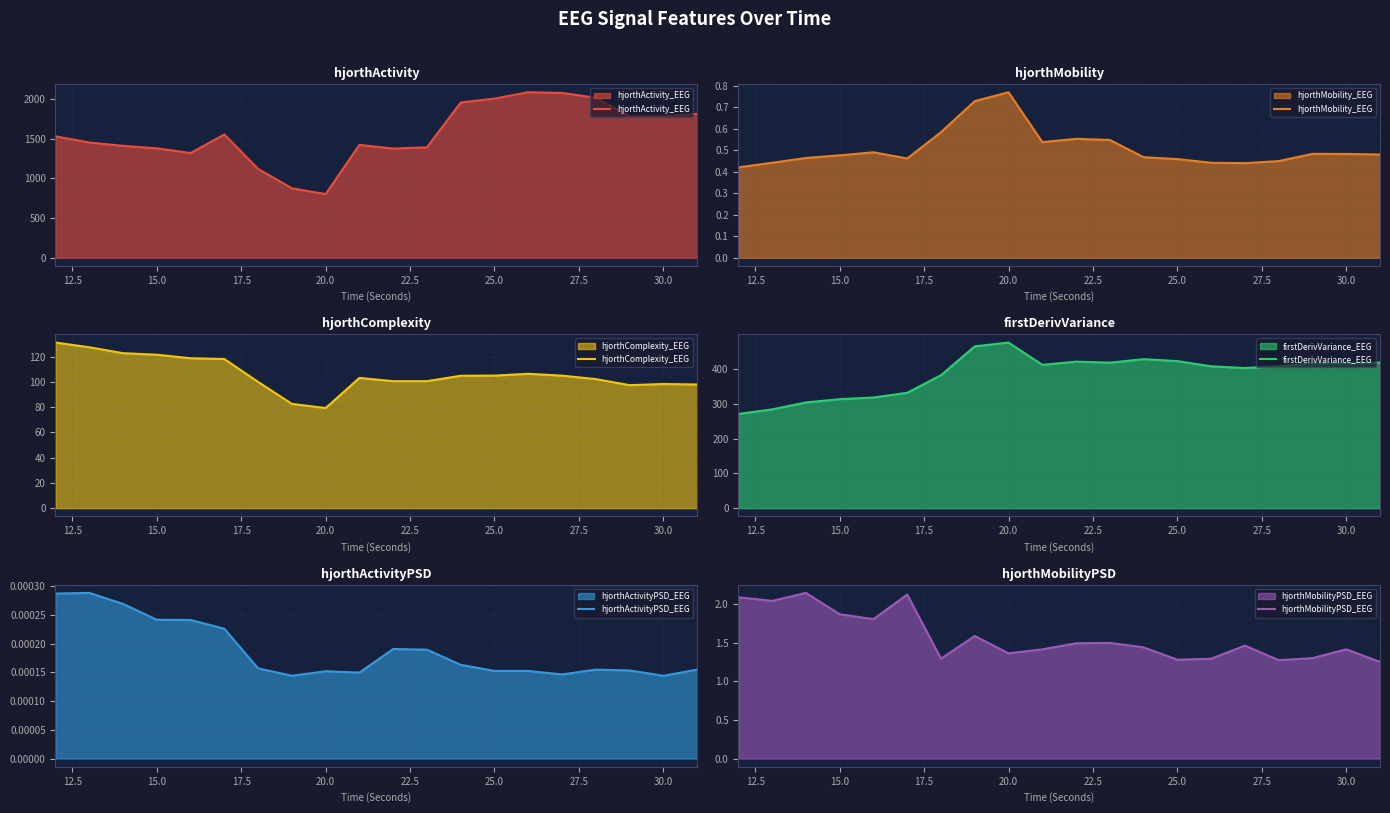

At how many categories does at least one series exceed 84?

20